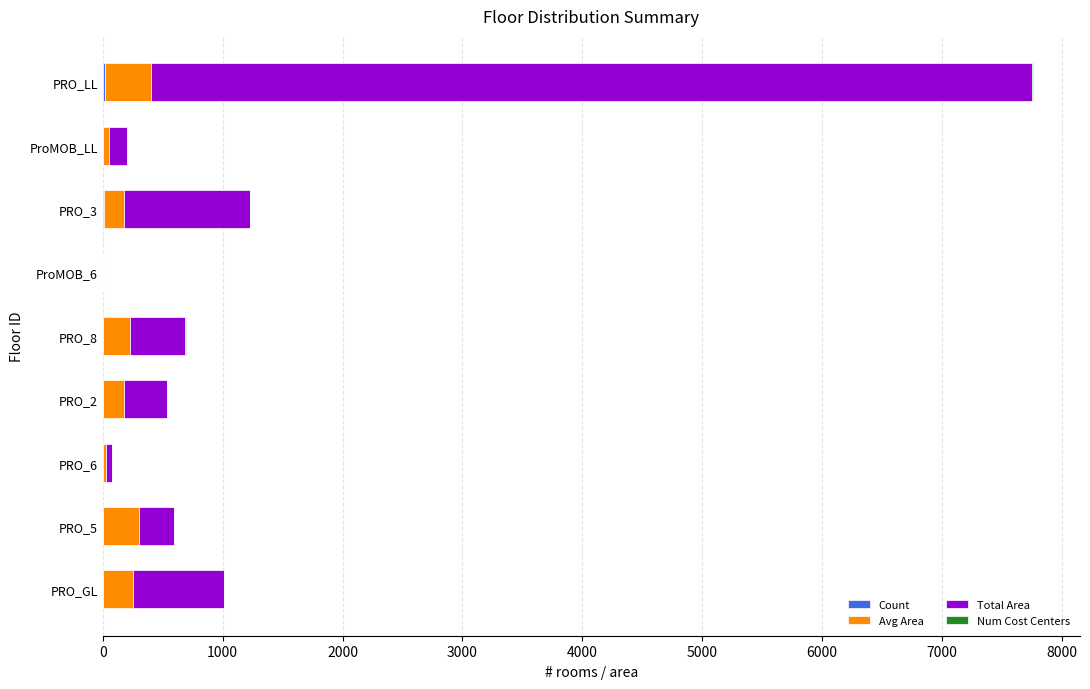

What is the value of the Num Cost Centers bar at the 8th from the left?

2